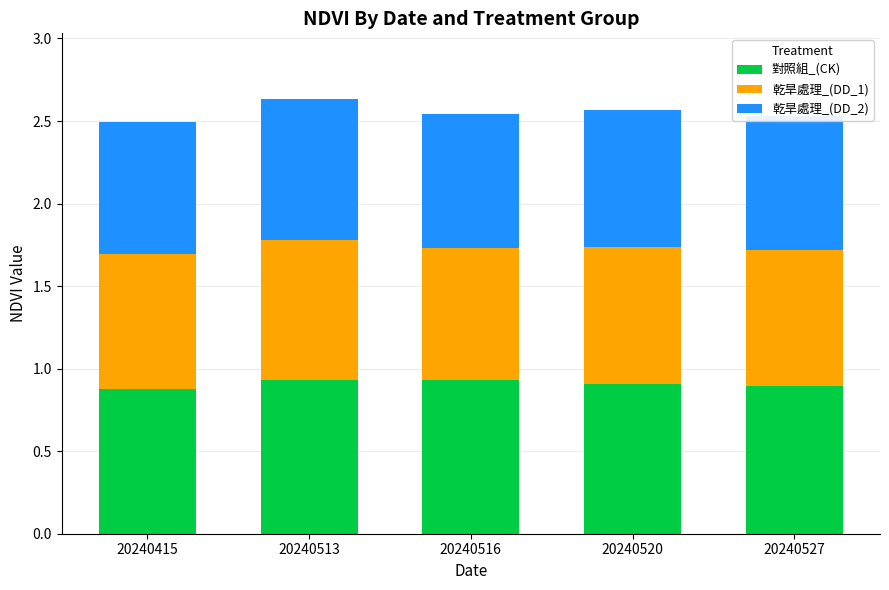

Is it true that 對照組_(CK) equals 0.9 at 20240415?

True